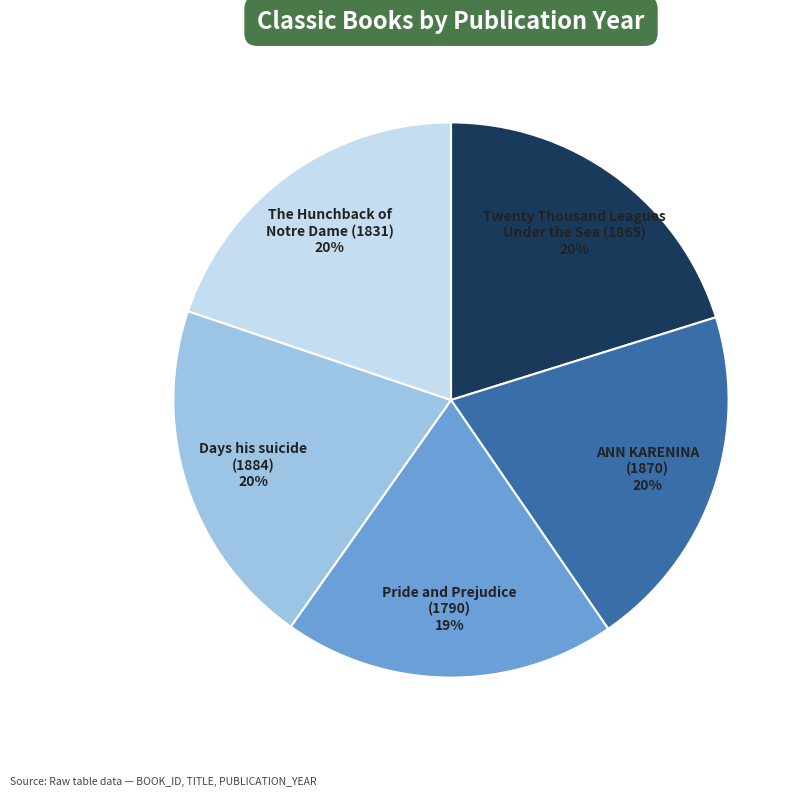

How many slices are in this pie chart?

5